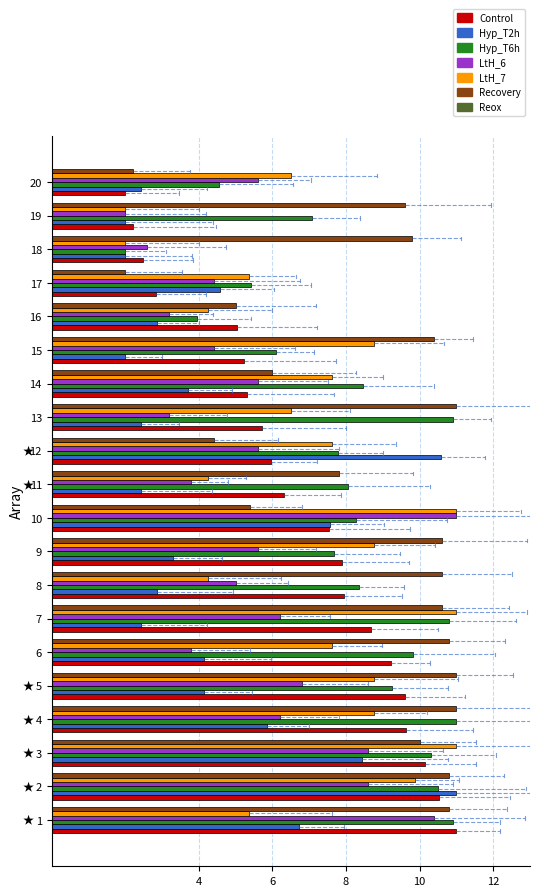

Does the chart contain stacked bars?

No